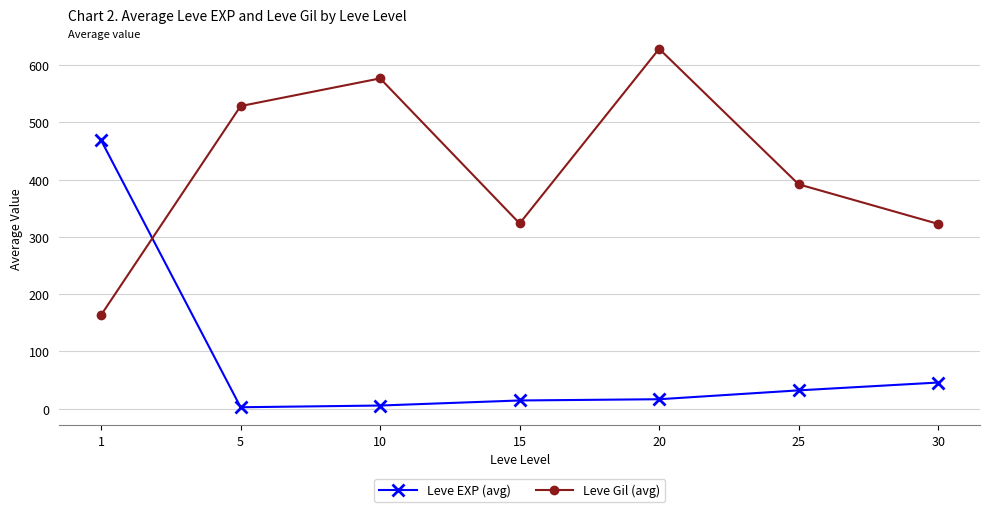

What is the minimum value for Leve Gil (avg)?

163.5